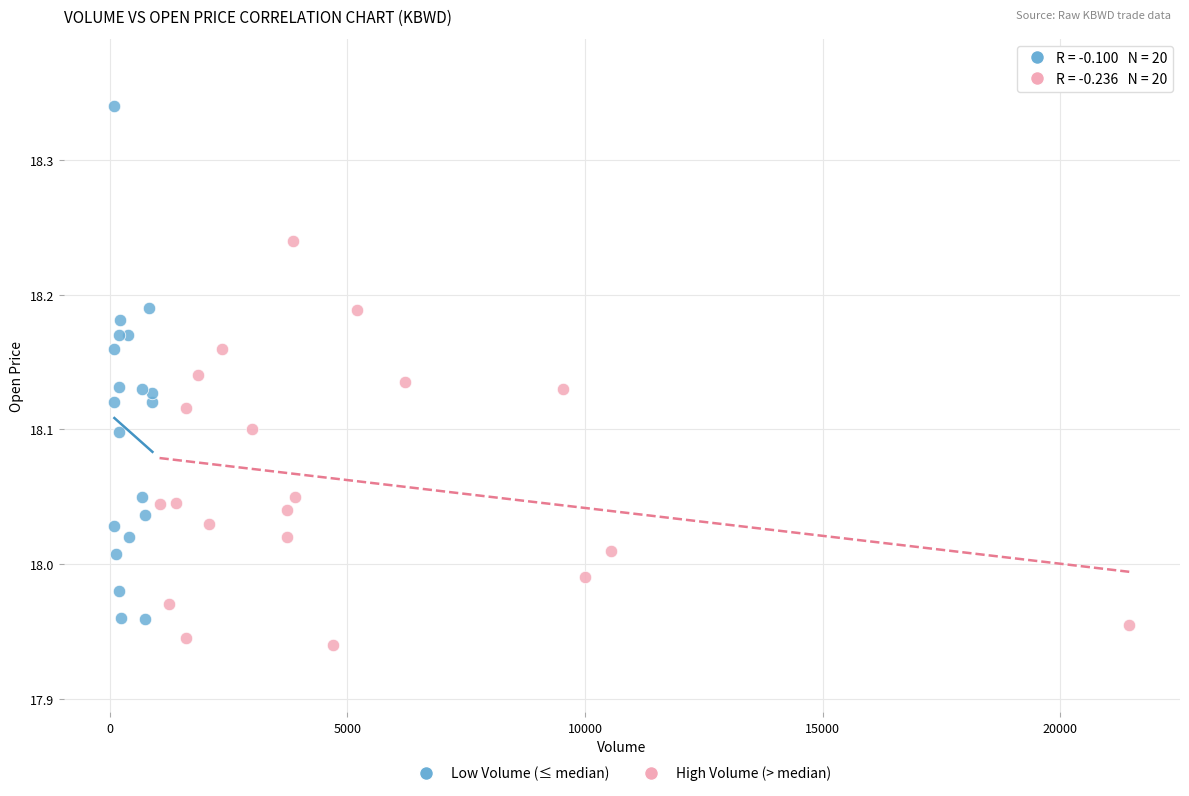

Which series has the largest Y range (max minus min)?

Low Volume (≤ median)